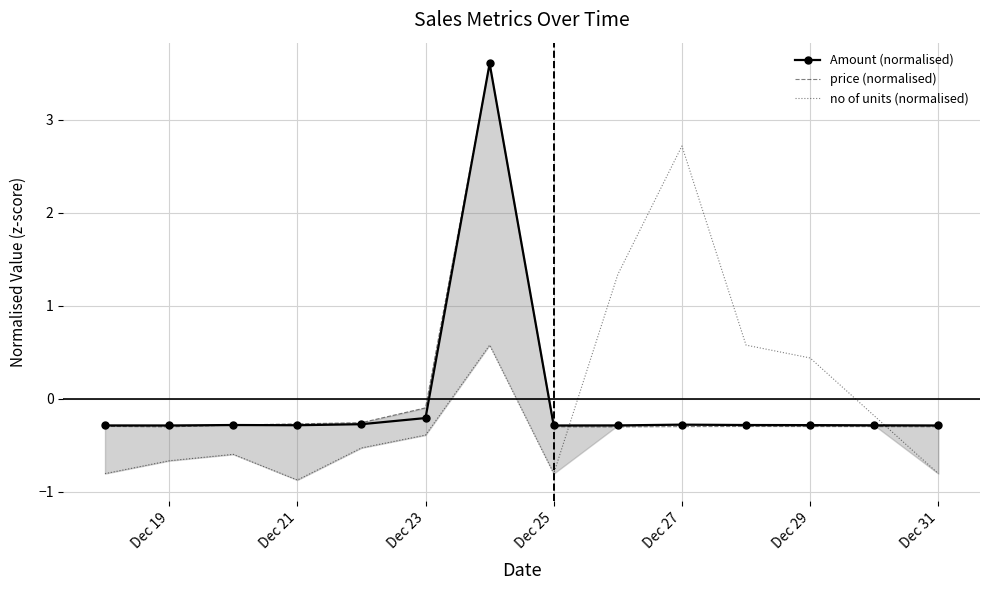

True or false: no of units (normalised) has more than 1 interior local peaks.

True